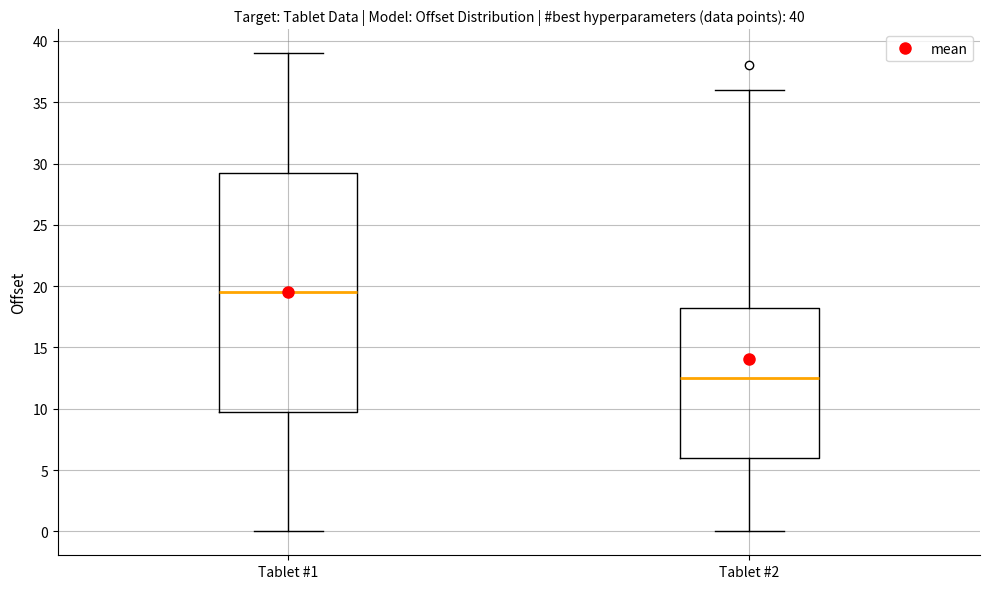

Comparing the boxes themselves (not the whiskers), which one is the tallest?

Tablet #1